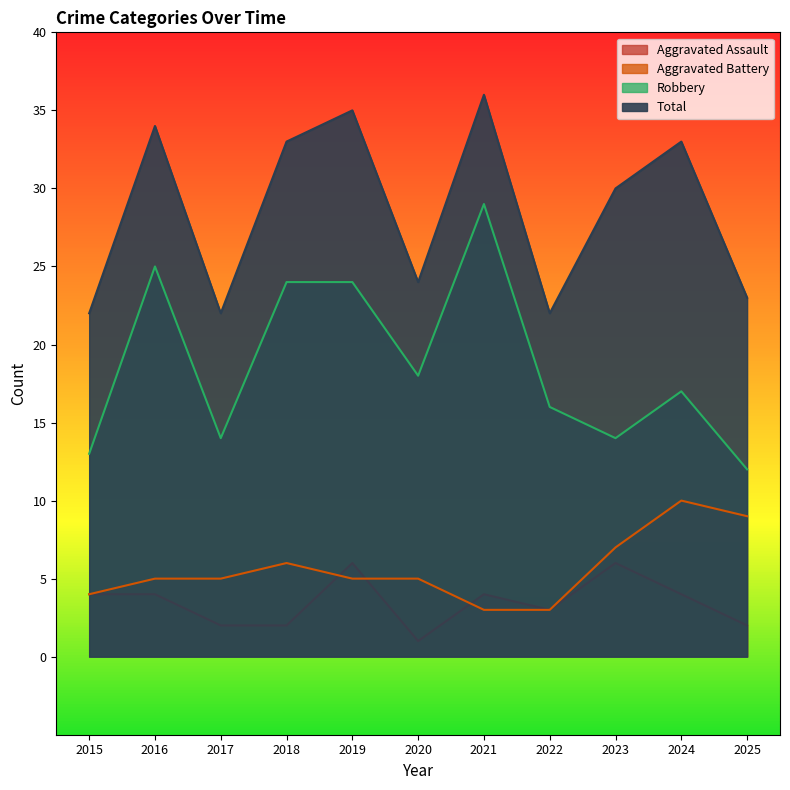

True or false: Total and Aggravated Assault intersect in this chart.

False